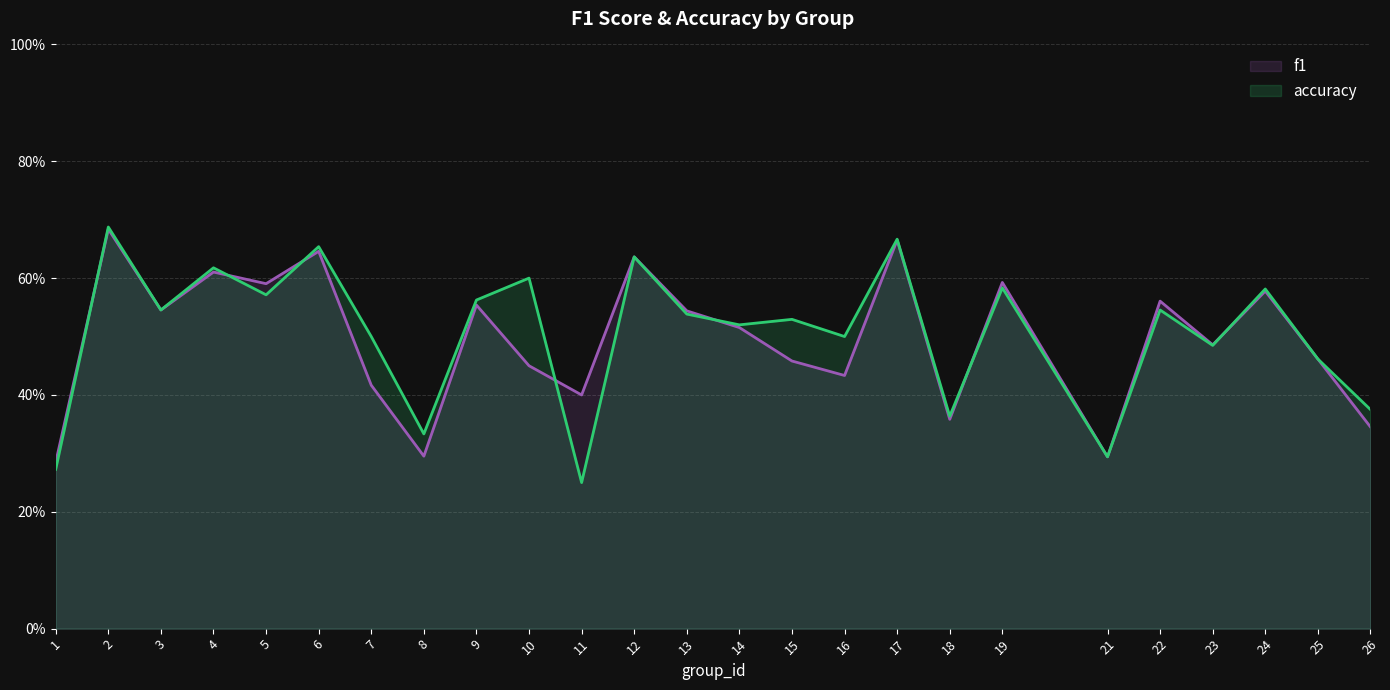

Reading right to left, what are all the values shown in this chart?

f1: 0.3	0.5	0.6	0.5	0.6	0.3	0.6	0.4	0.7	0.4	0.5	0.5	0.5	0.6	0.4	0.5	0.6	0.3	0.4	0.6	0.6	0.6	0.5	0.7	0.3
accuracy: 0.4	0.5	0.6	0.5	0.5	0.3	0.6	0.4	0.7	0.5	0.5	0.5	0.5	0.6	0.2	0.6	0.6	0.3	0.5	0.7	0.6	0.6	0.5	0.7	0.3